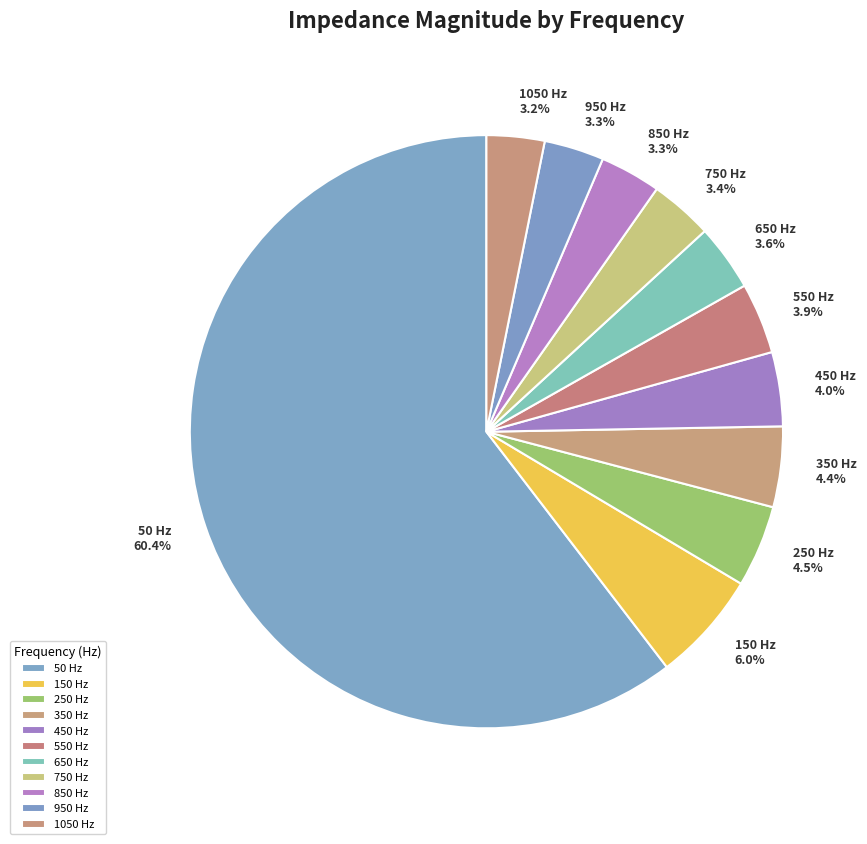

To the nearest percent, what is the average slice percentage?

9%